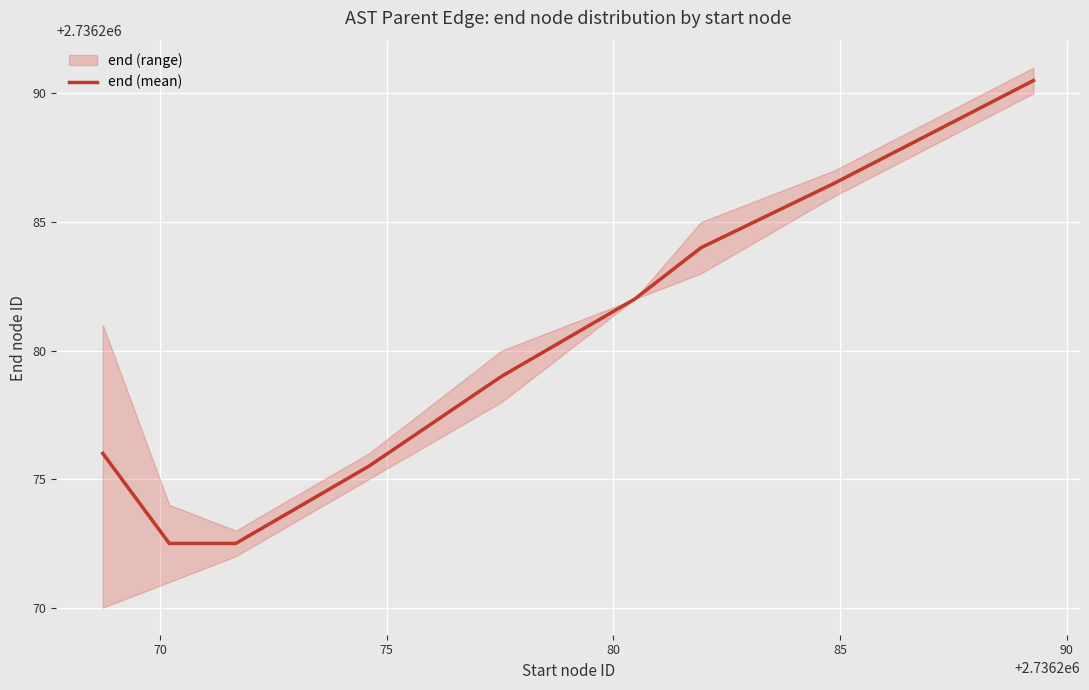

What is the minimum value for end (mean)?

2736272.5